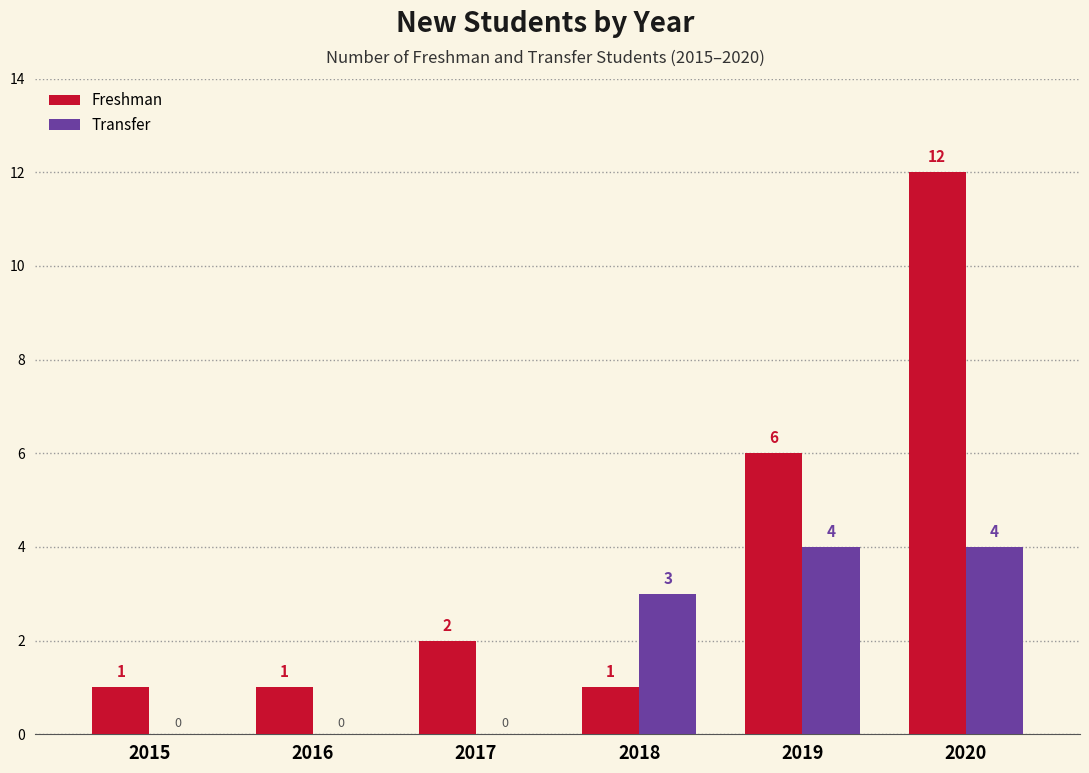

What is the difference between the Freshman values at 2015 and 2019?

5